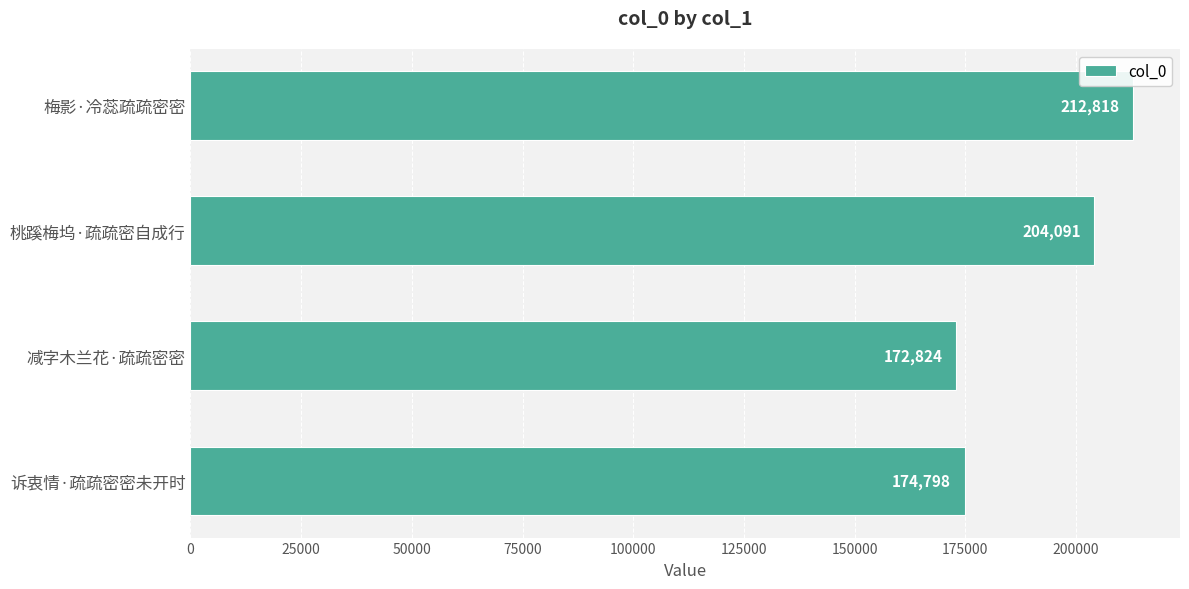

Reading top to bottom, what are all the values shown in this chart?

212818	204091	172824	174798